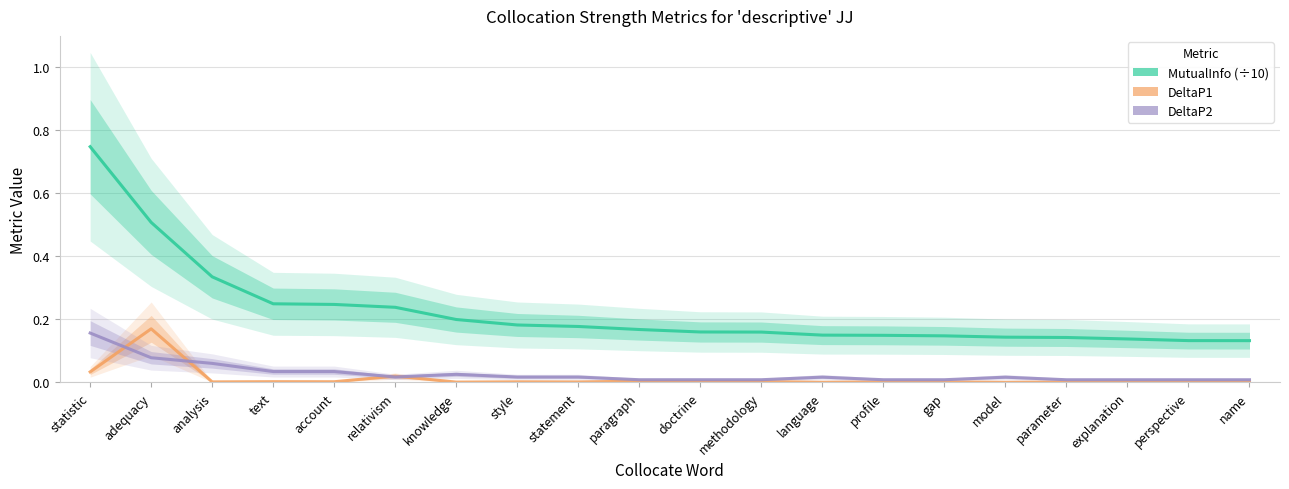

Reading left to right, transcribe all the data shown in this chart.

MutualInfo (÷10): 0.7	0.5	0.3	0.2	0.2	0.2	0.2	0.2	0.2	0.2	0.2	0.2	0.1	0.1	0.1	0.1	0.1	0.1	0.1	0.1
DeltaP1: 0.0	0.2	0.0	0.0	0.0	0.0	0.0	0.0	0.0	0.0	0.0	0.0	0.0	0.0	0.0	0.0	0.0	0.0	0.0	0.0
DeltaP2: 0.2	0.1	0.1	0.0	0.0	0.0	0.0	0.0	0.0	0.0	0.0	0.0	0.0	0.0	0.0	0.0	0.0	0.0	0.0	0.0